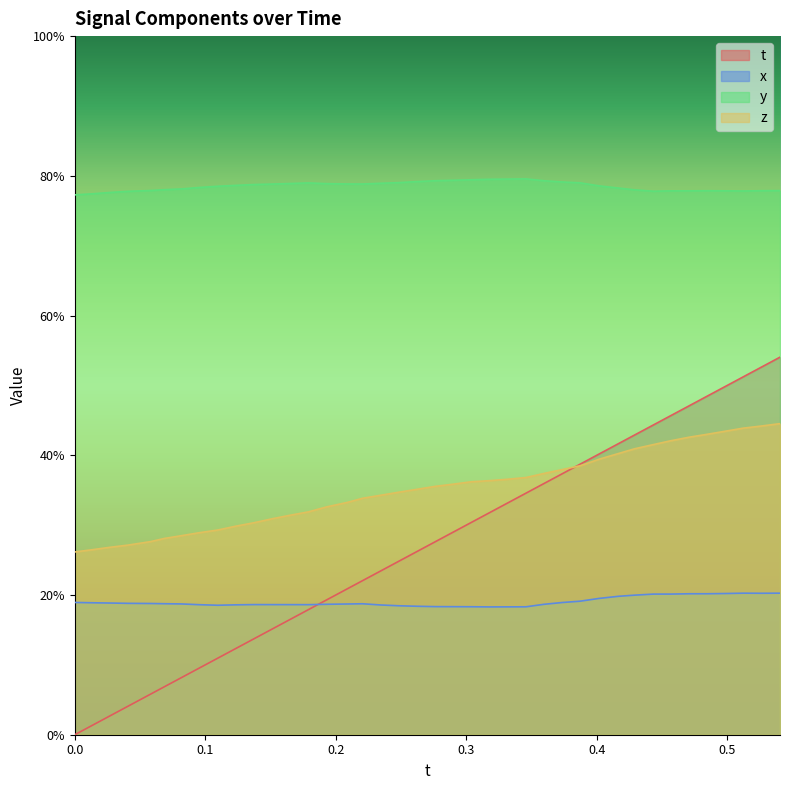

List the series in order of their peak value, highest first.

y, t, z, x